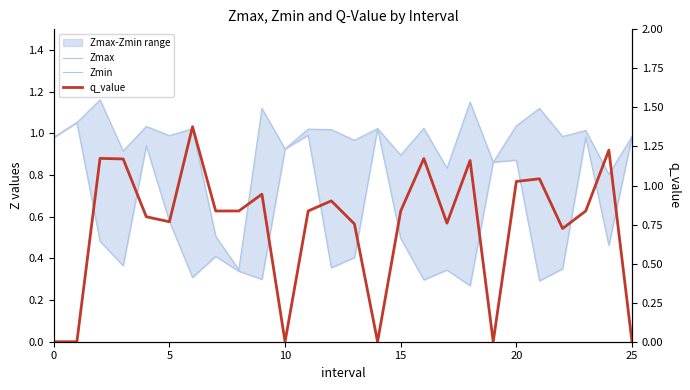

What is the difference between the second highest and minimum values in the q_value series?

1.2